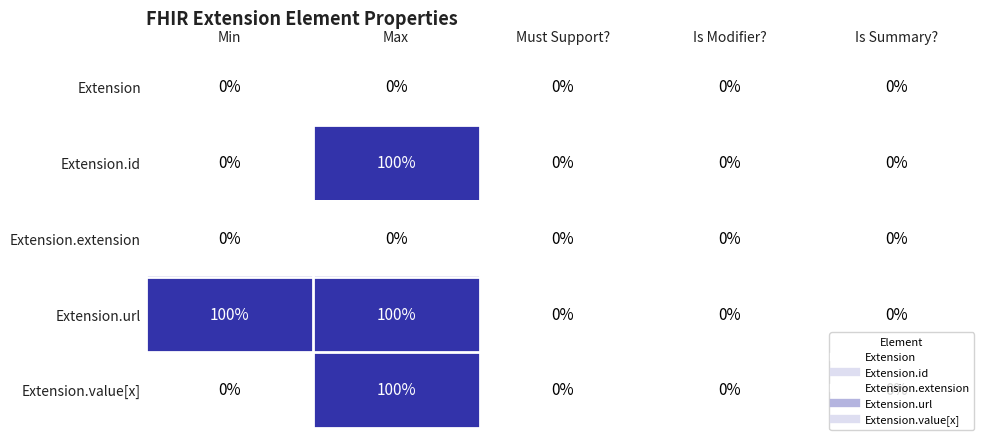

Is it true that Extension.url equals 57 at Min?

False